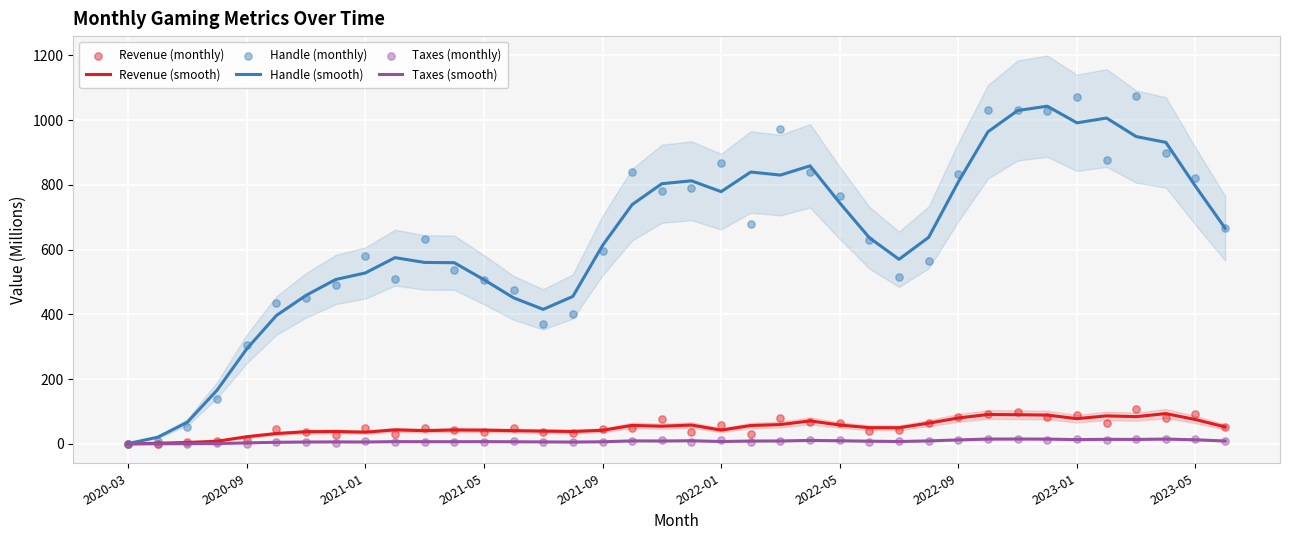

Which series reaches the minimum Y coordinate?

Taxes (smooth)